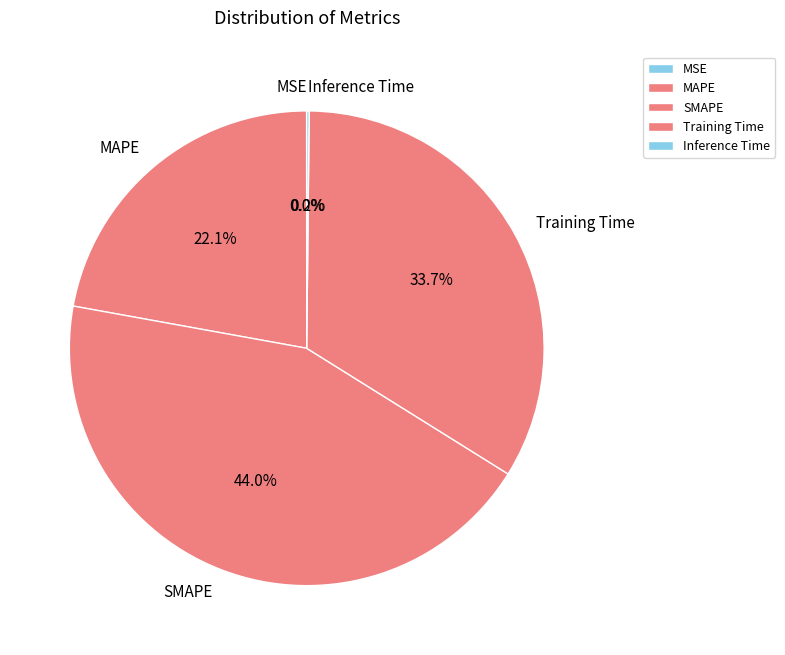

Does MAPE represent more than half of the total?

No